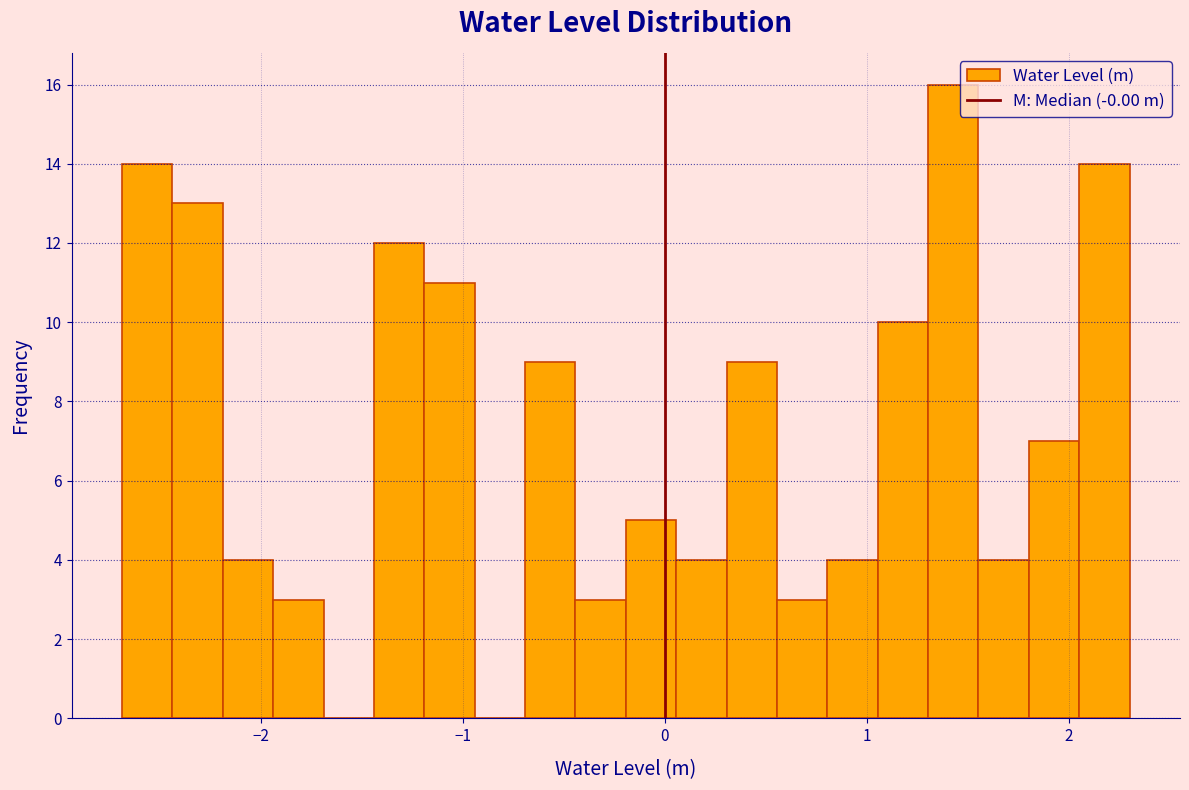

Read against the x-axis, roughly where is the centre of the tallest bar?

1.4